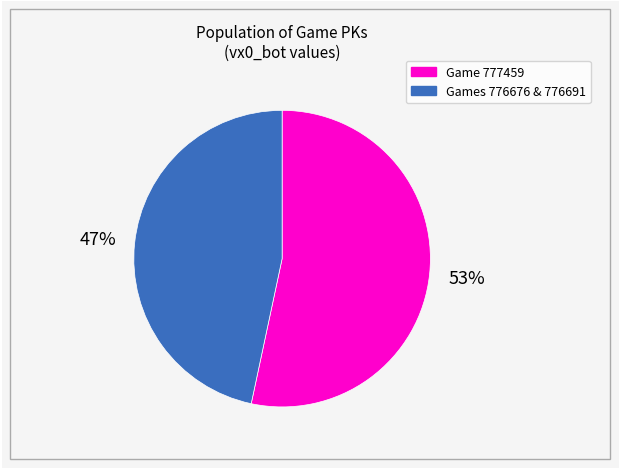

True or false: Games 776676 & 776691 accounts for 60% of the total.

False